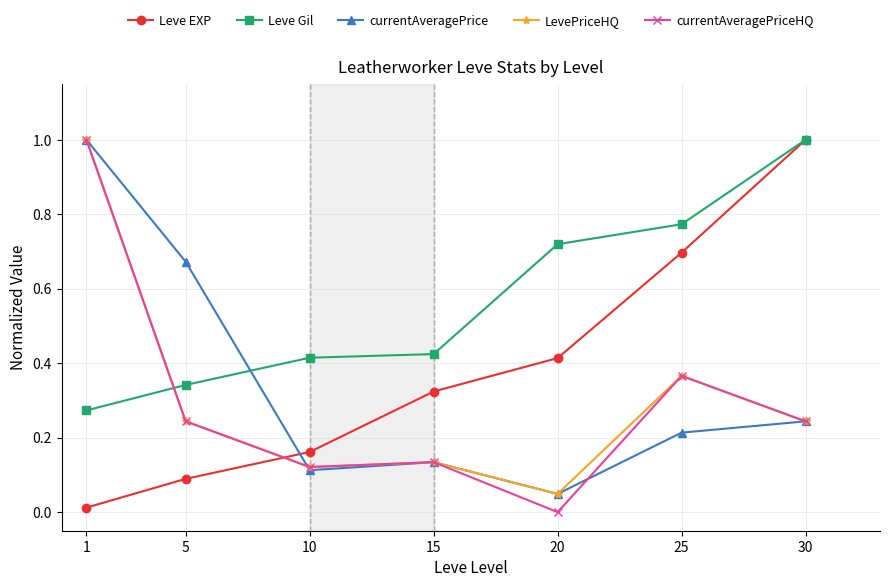

True or false: currentAveragePriceHQ has more than 1 points higher than both neighbors.

True